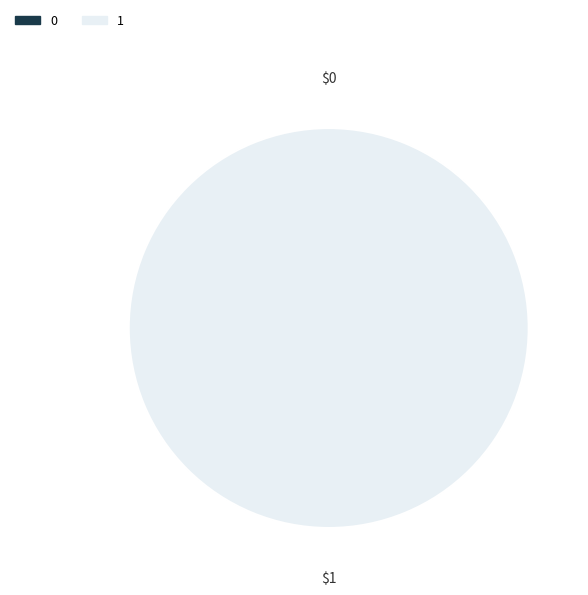

Rank the categories by value from lowest to highest.

0, 1